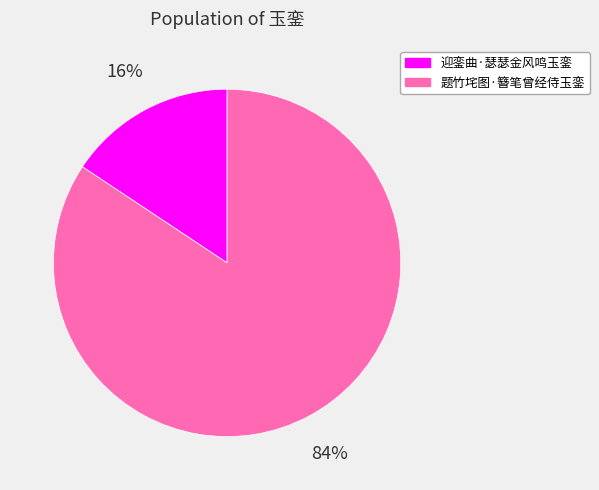

What is the smallest slice in the pie chart?

迎銮曲·瑟瑟金风鸣玉銮